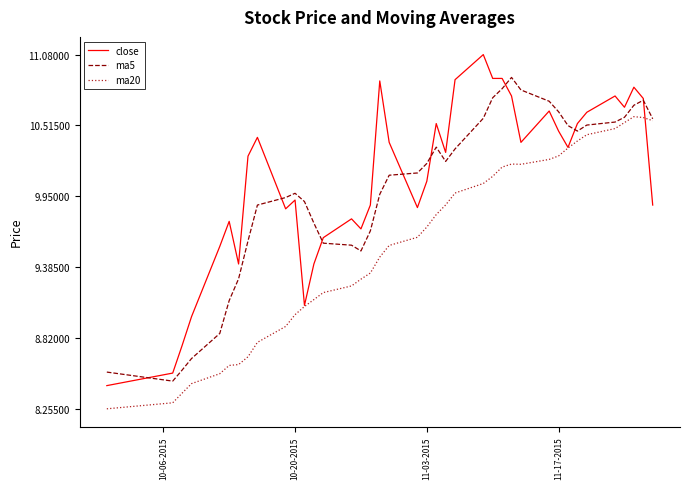

List the series in order of their overall mean, lowest first.

ma20, ma5, close